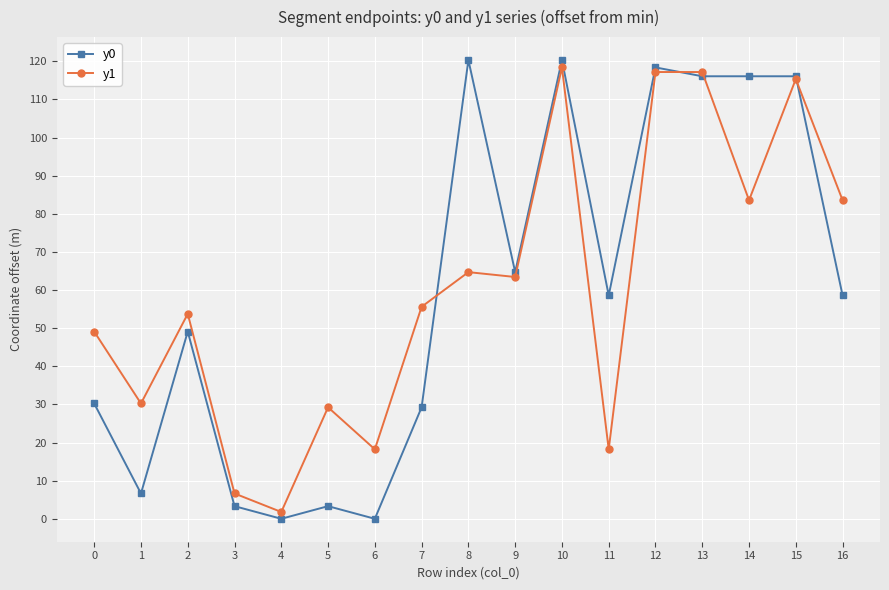

What is the maximum value for y0?

120.3